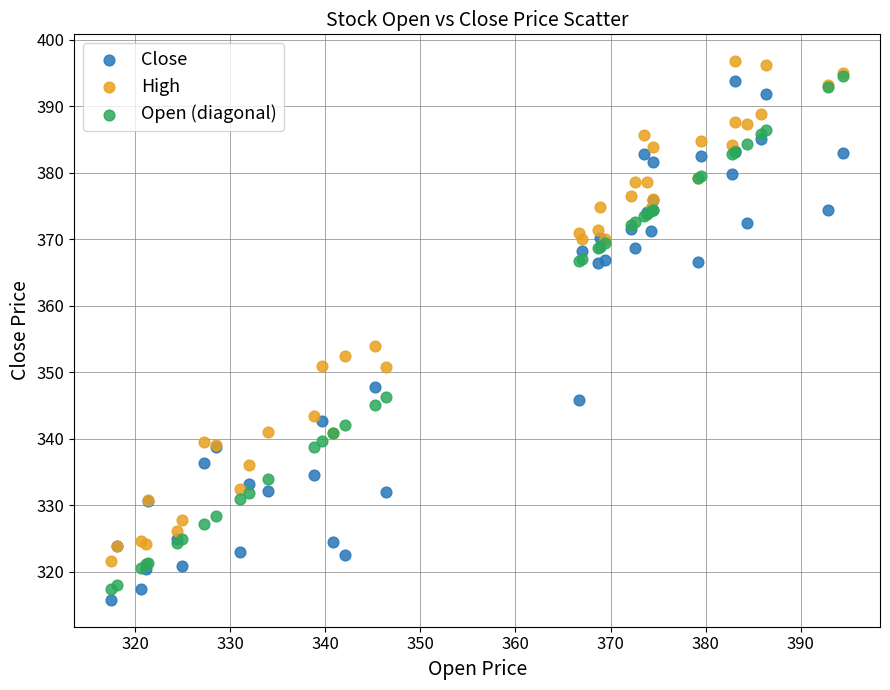

What are all the series names shown in the legend?

Close, High, Open (diagonal)